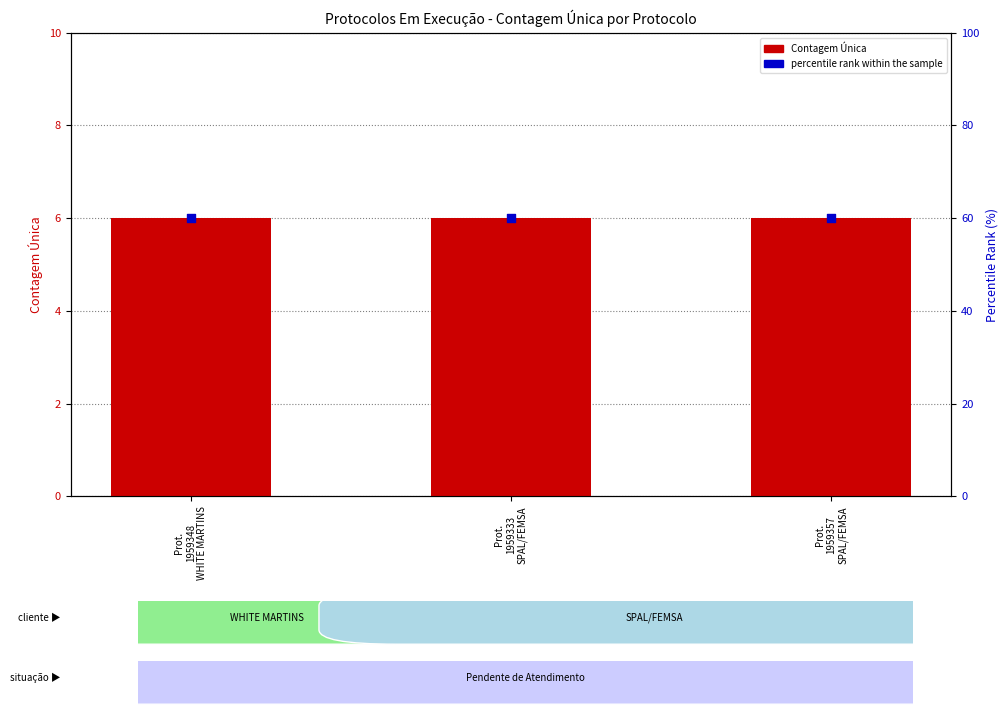

Which series reaches the minimum Y coordinate?

Contagem Única